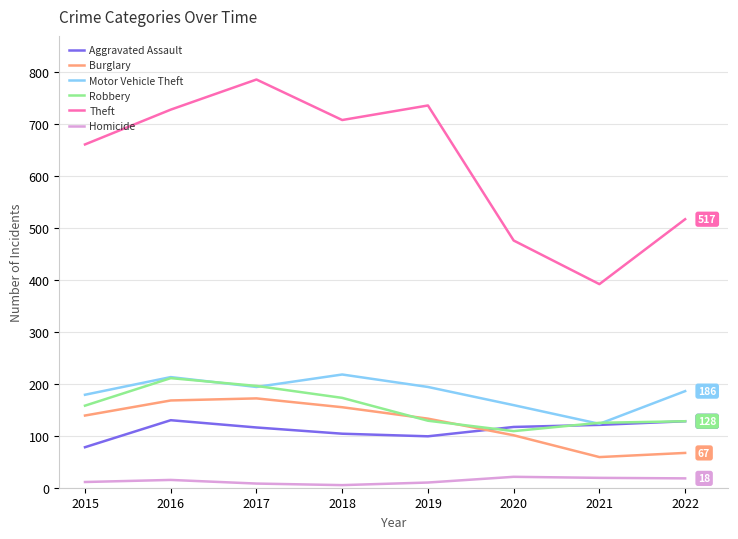

Is the value of Homicide at 2016 greater than the value of Theft at 2017?

No